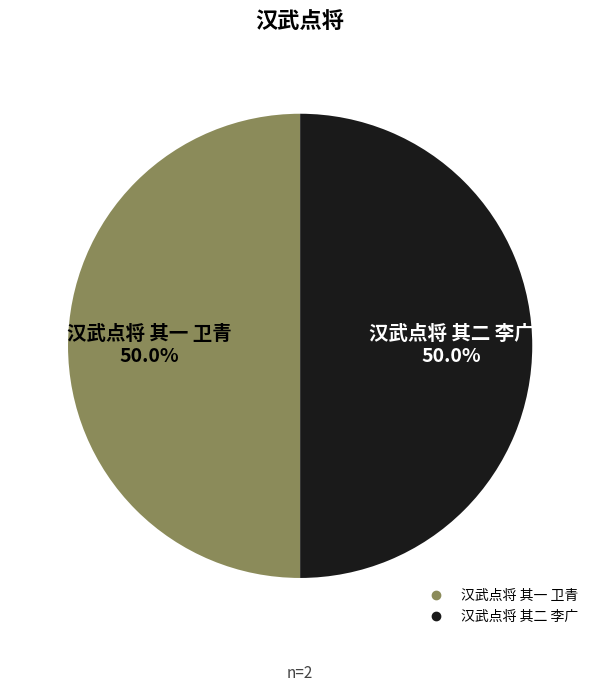

What percentage do 汉武点将 其二 李广 and 汉武点将 其一 卫青 together represent?

100.0%